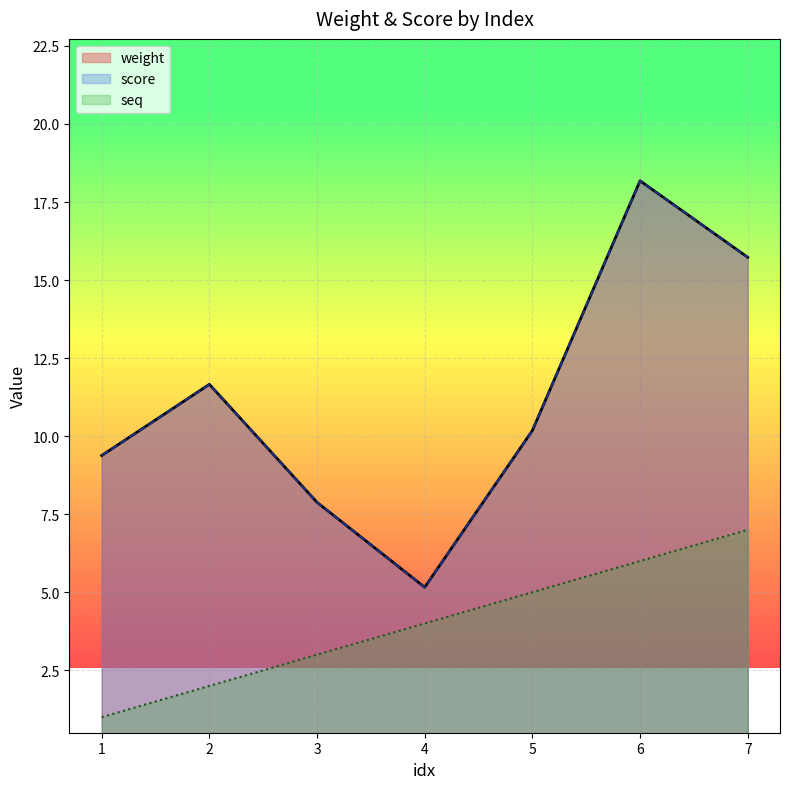

What is the average value of the score series?

11.2